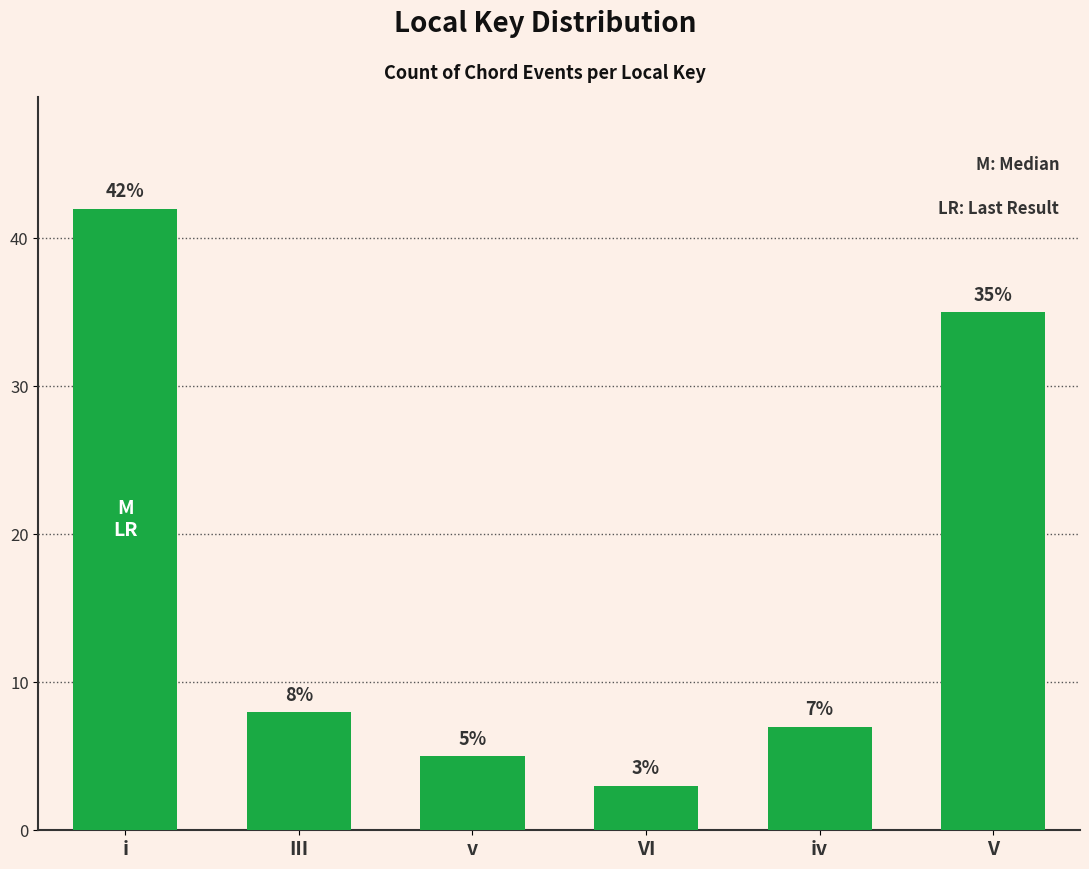

Reading left to right, what are all the values shown in this chart?

42	8	5	3	7	35